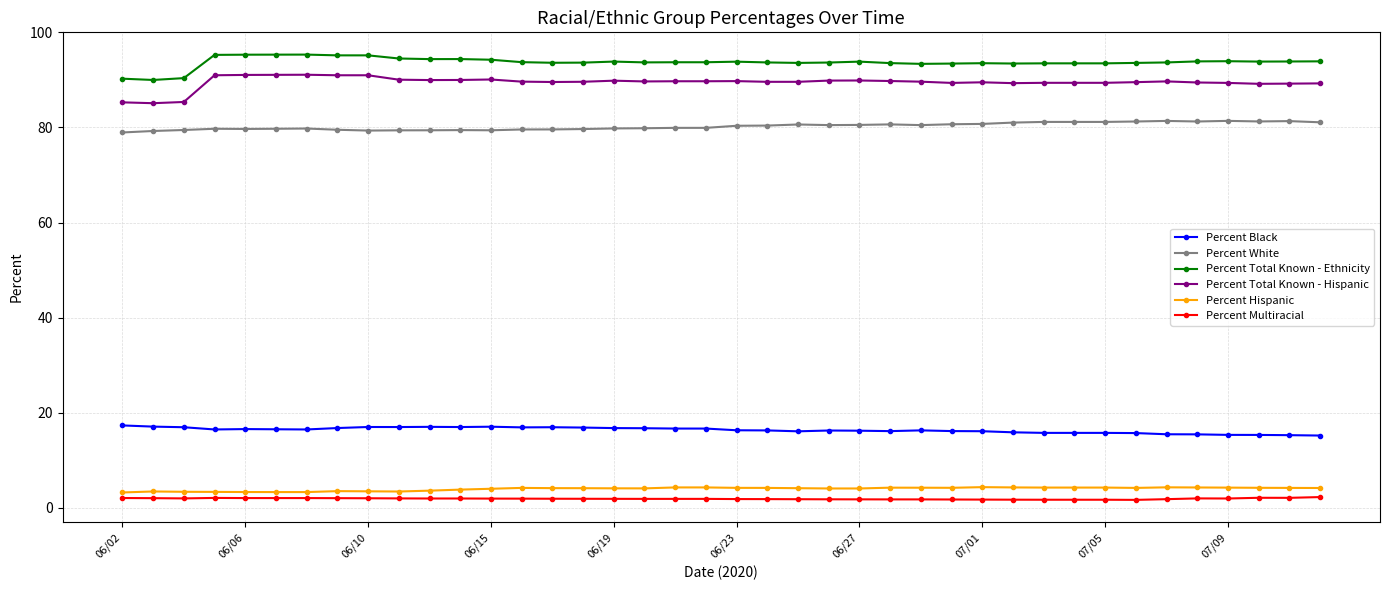

What is the value of the Percent Hispanic point at the 39th from the left?

4.1